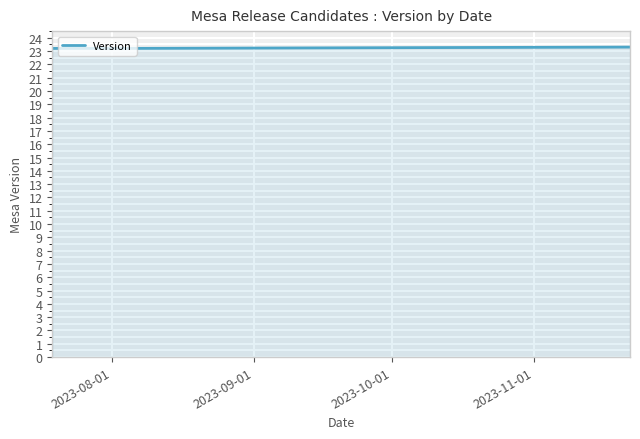

What is the average value?

23.2